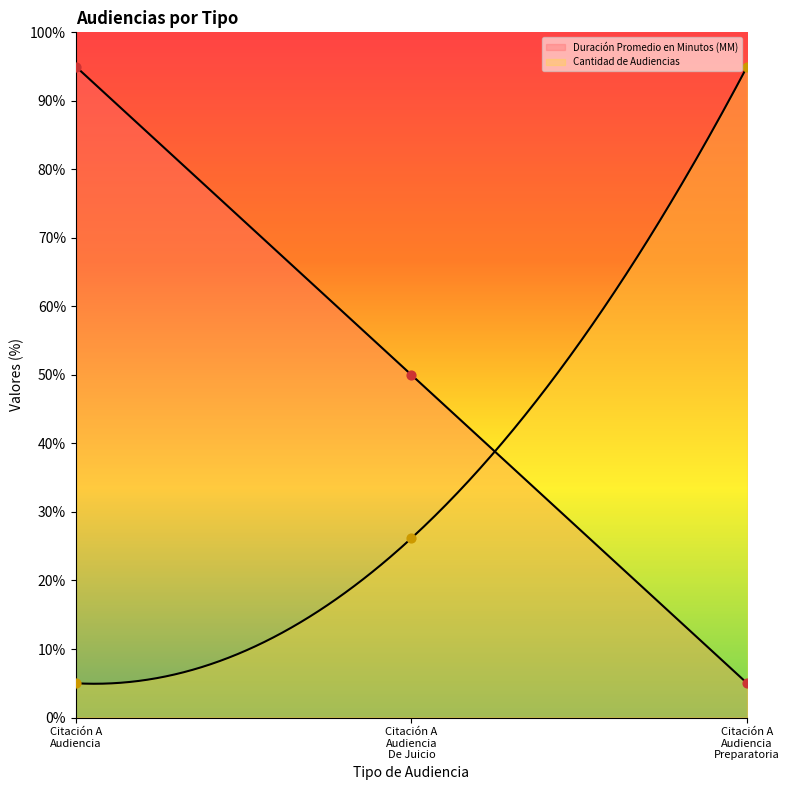

What is the total value across all series at Citación A Audiencia Preparatoria?

100.0